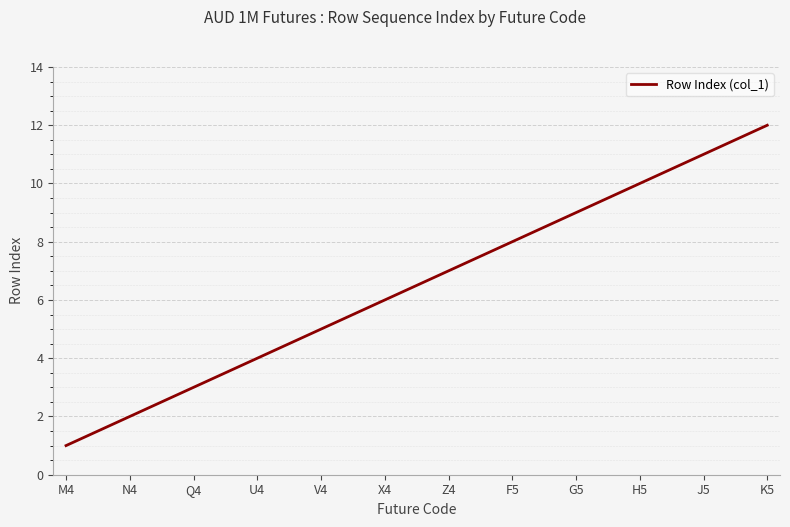

How many lines are shown in the chart?

1